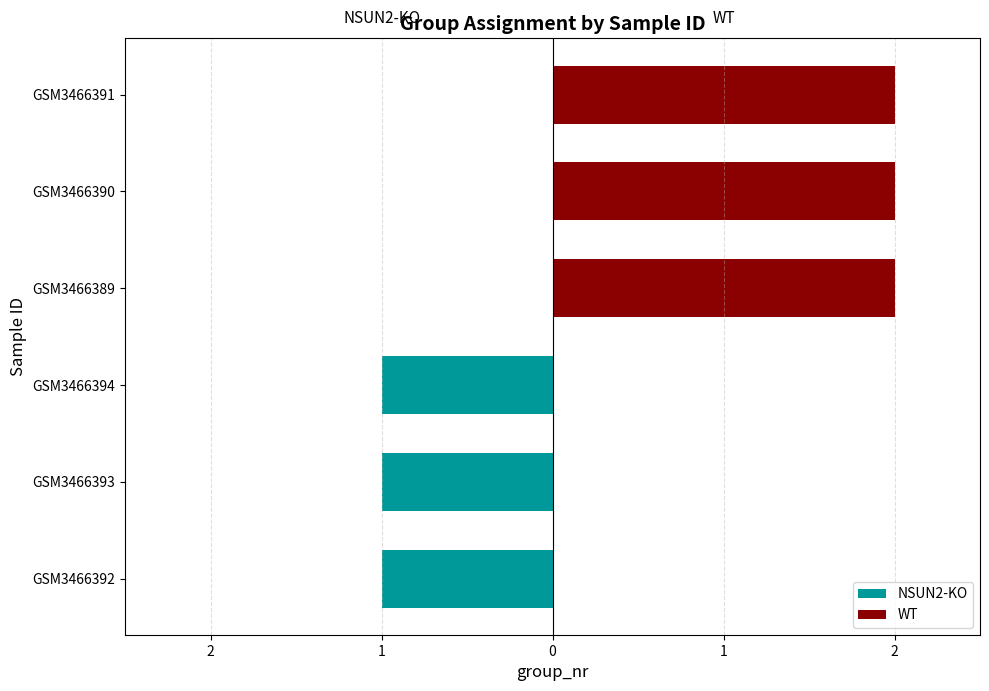

The NSUN2-KO series shows 1 at GSM3466392. True or false?

True